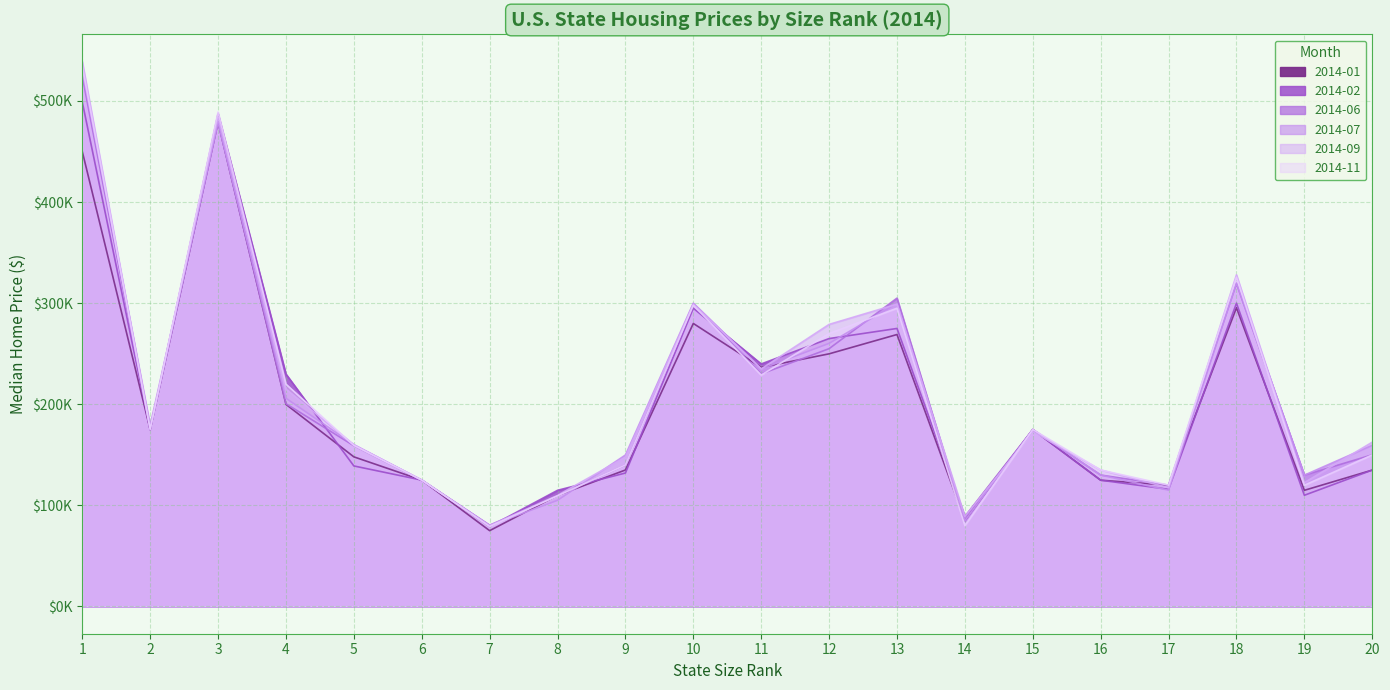

What is the sum of all 2014-02 values?

4105738.5